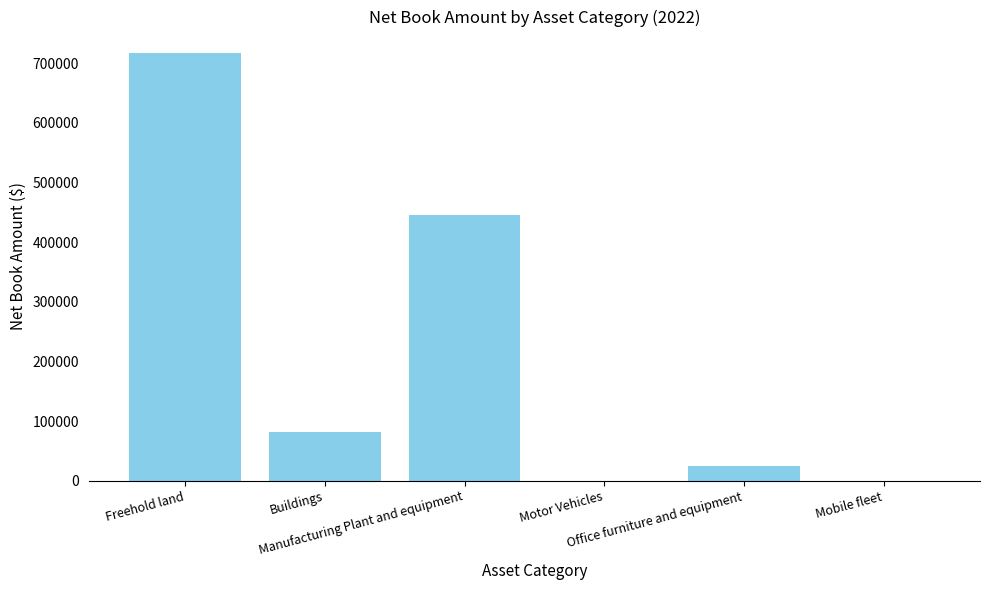

What is the sum of the values at Buildings and Motor Vehicles?

81994